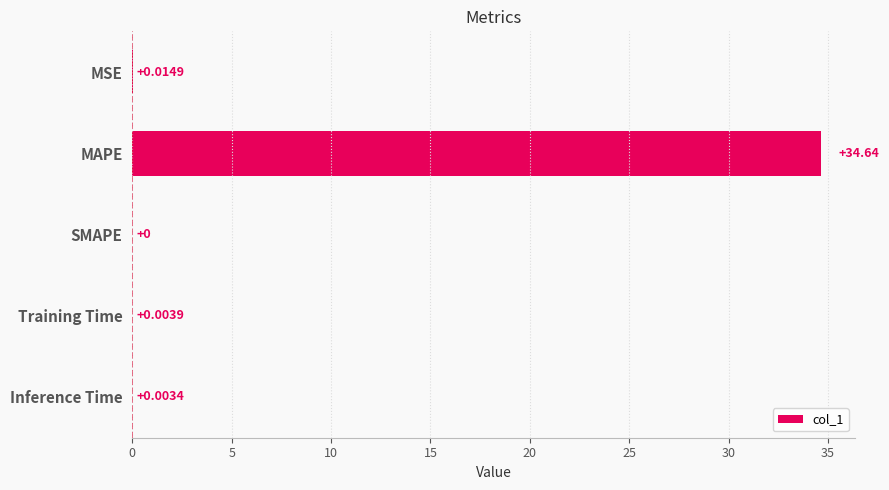

What is the change in value from MSE to MAPE?

+34.6